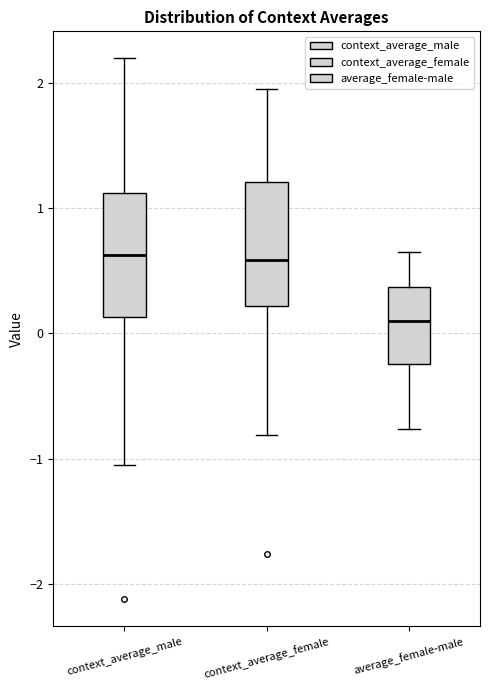

Which box's median line is the lowest?

average_female-male